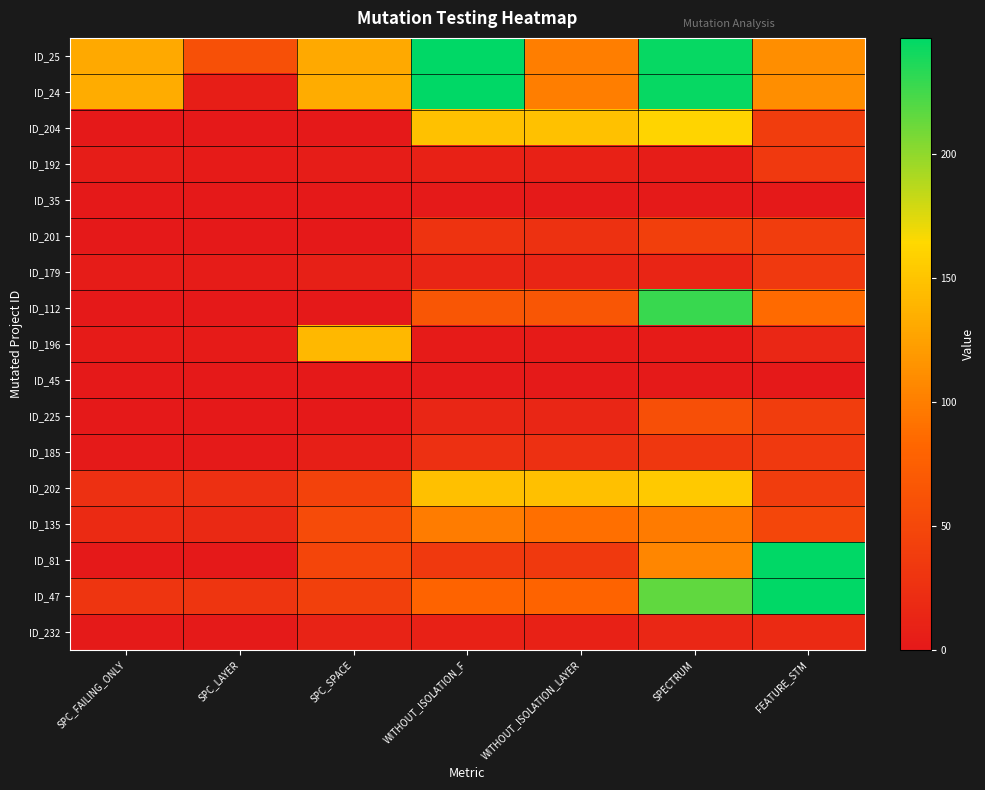

At SPC_LAYER, list the series in order from largest to smallest.

ID_25, ID_47, ID_202, ID_135, ID_24, ID_179, ID_192, ID_196, ID_185, ID_232, ID_204, ID_35, ID_201, ID_112, ID_45, ID_225, ID_81